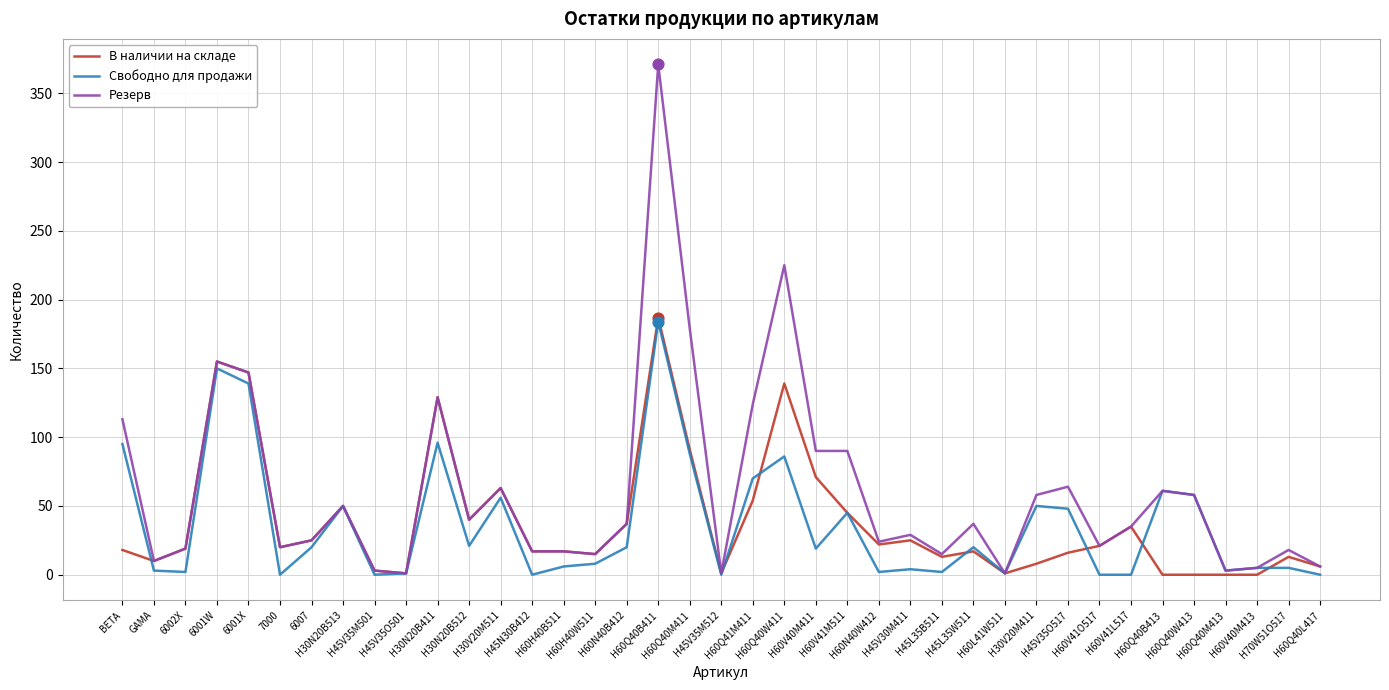

Which series has the widest spread of values?

Резерв